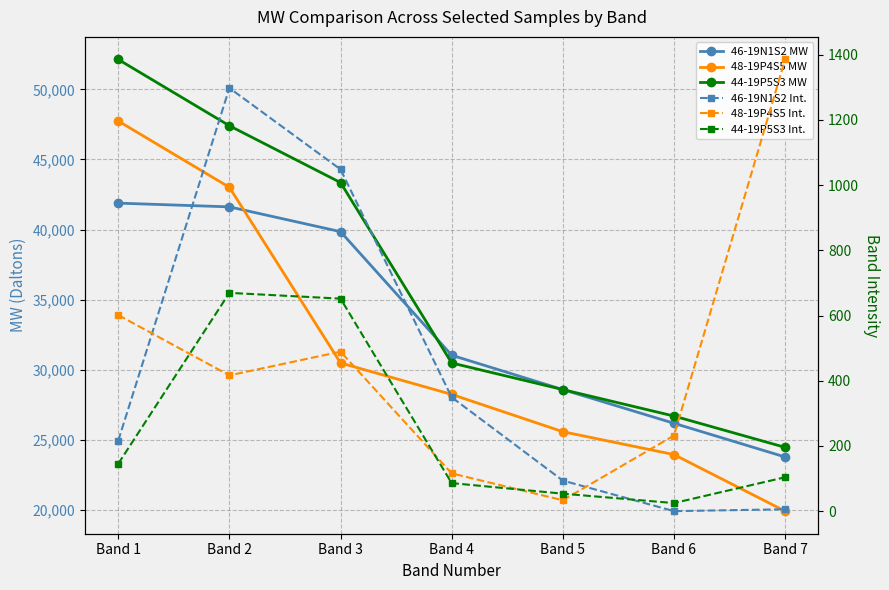

How many lines are shown in the chart?

6